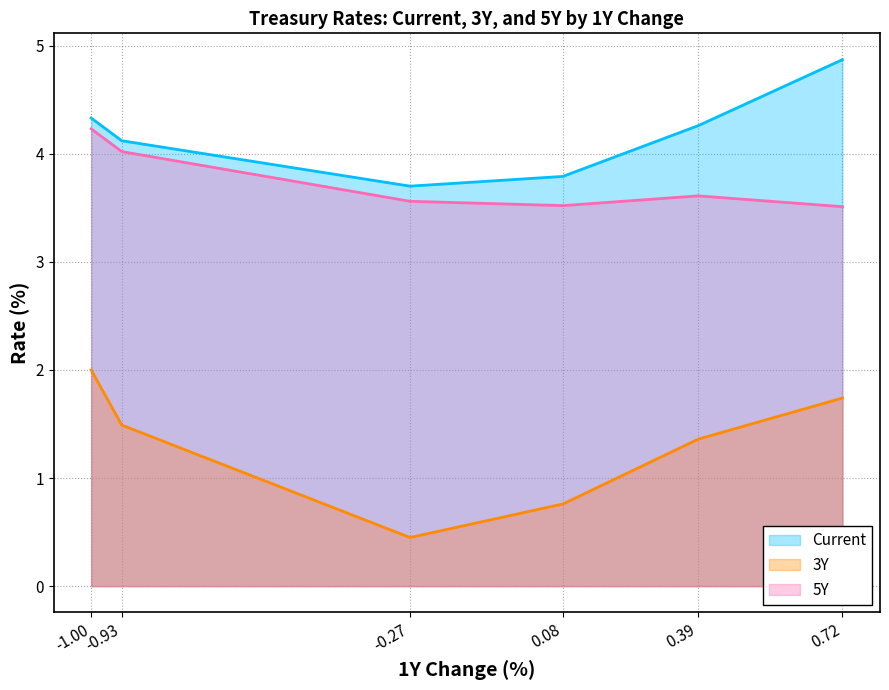

Which series has the largest total across all categories?

Current